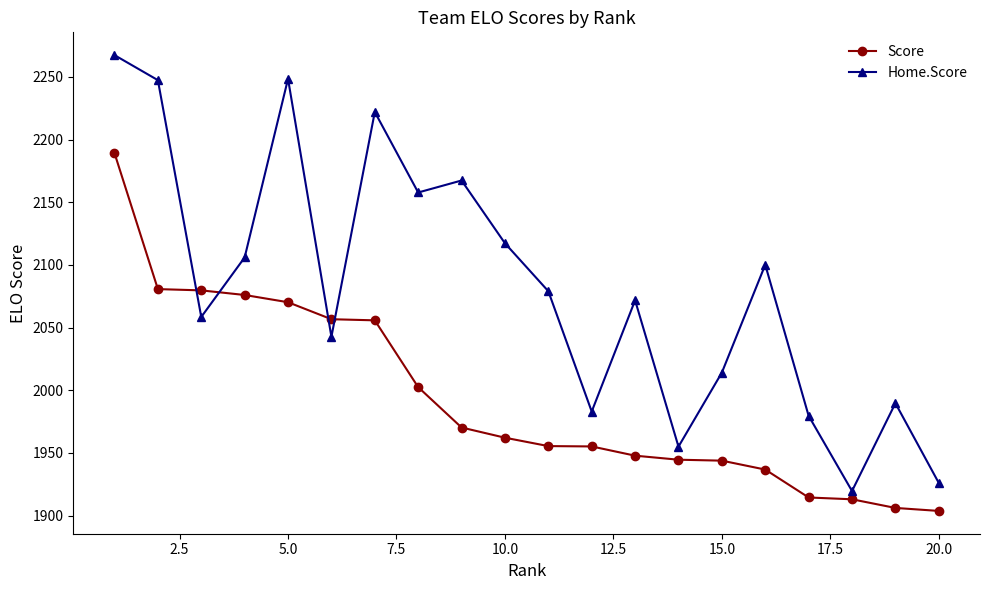

Which series has the largest total across all categories?

Home.Score